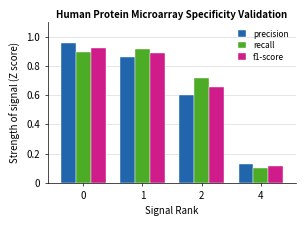

At how many categories does at least one series exceed 0?

4